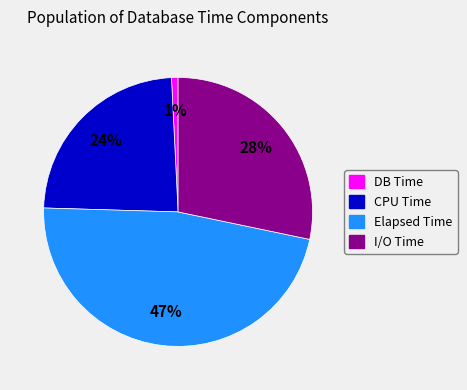

Does any single category account for the majority?

No